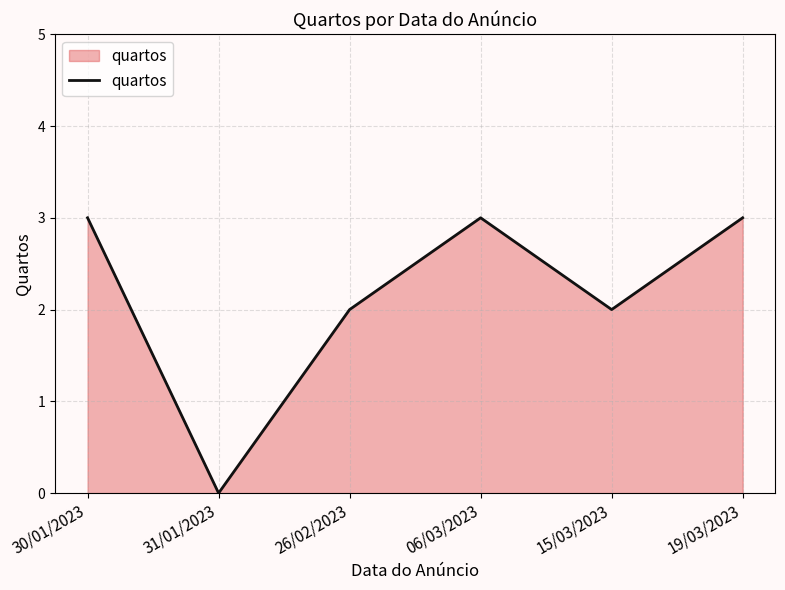

Is it true that the value at 19/03/2023 is 5?

False